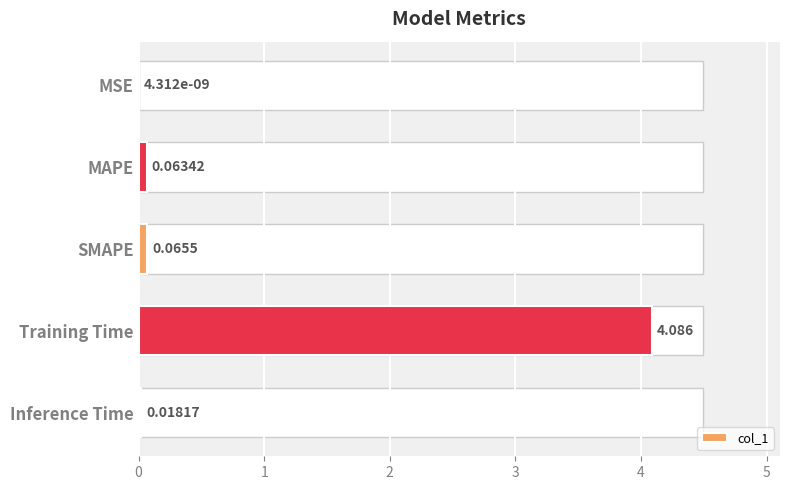

Where is the data nearest to the value 2?

SMAPE